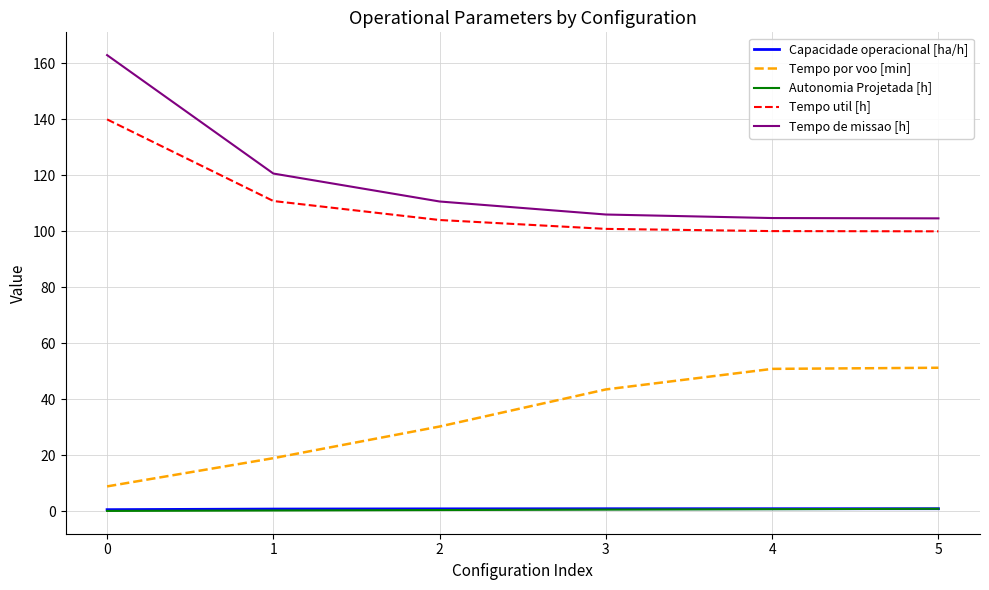

True or false: Capacidade operacional [ha/h] has a value of 0.9 at 3.

True